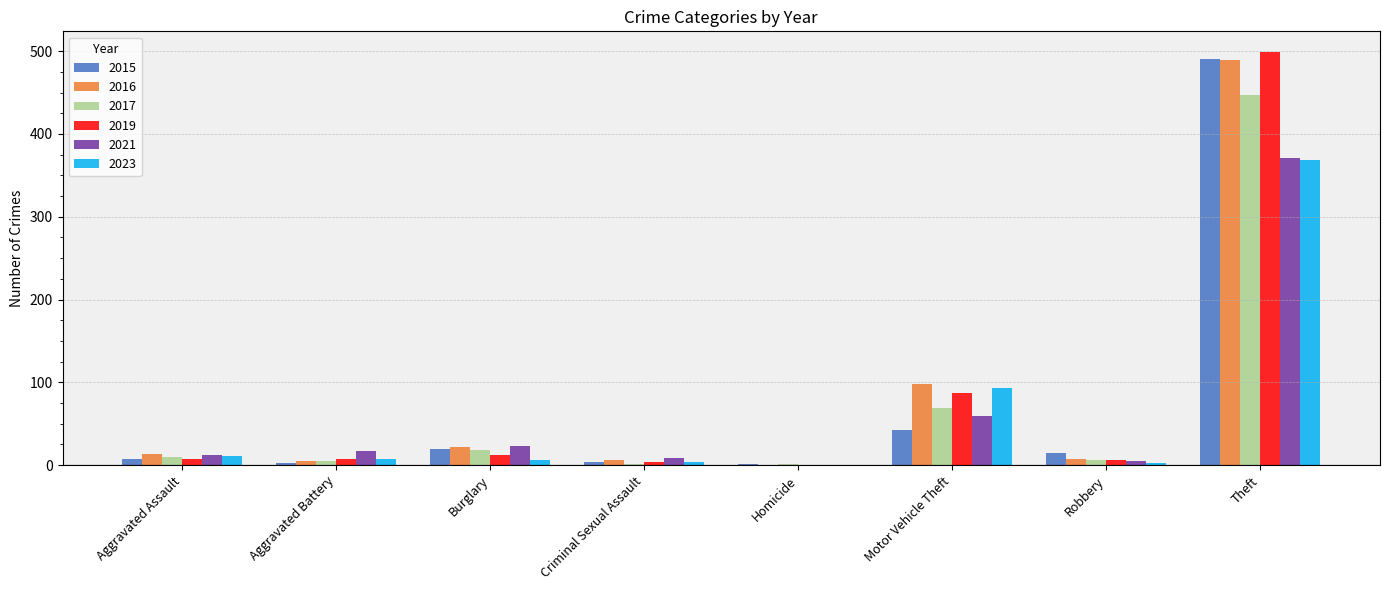

At which label is 2019 closest to 249?

Motor Vehicle Theft